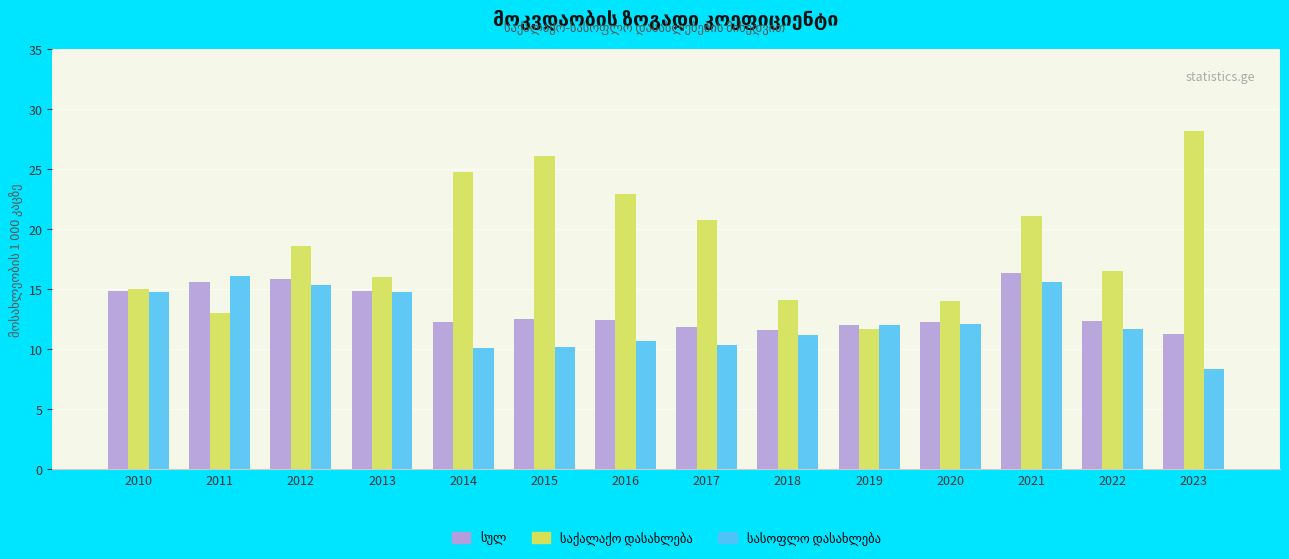

Which label corresponds to the largest value in the chart?

2023